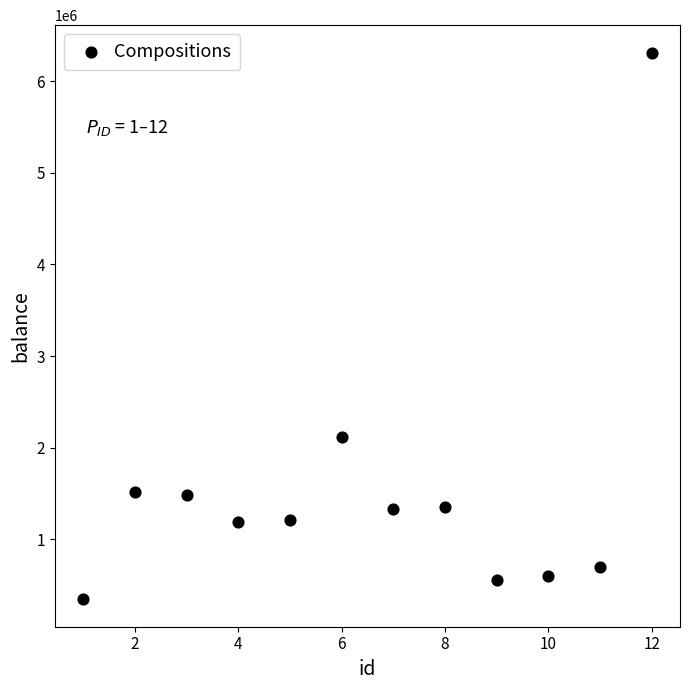

What is the range of Y values (max minus min)?

5974408